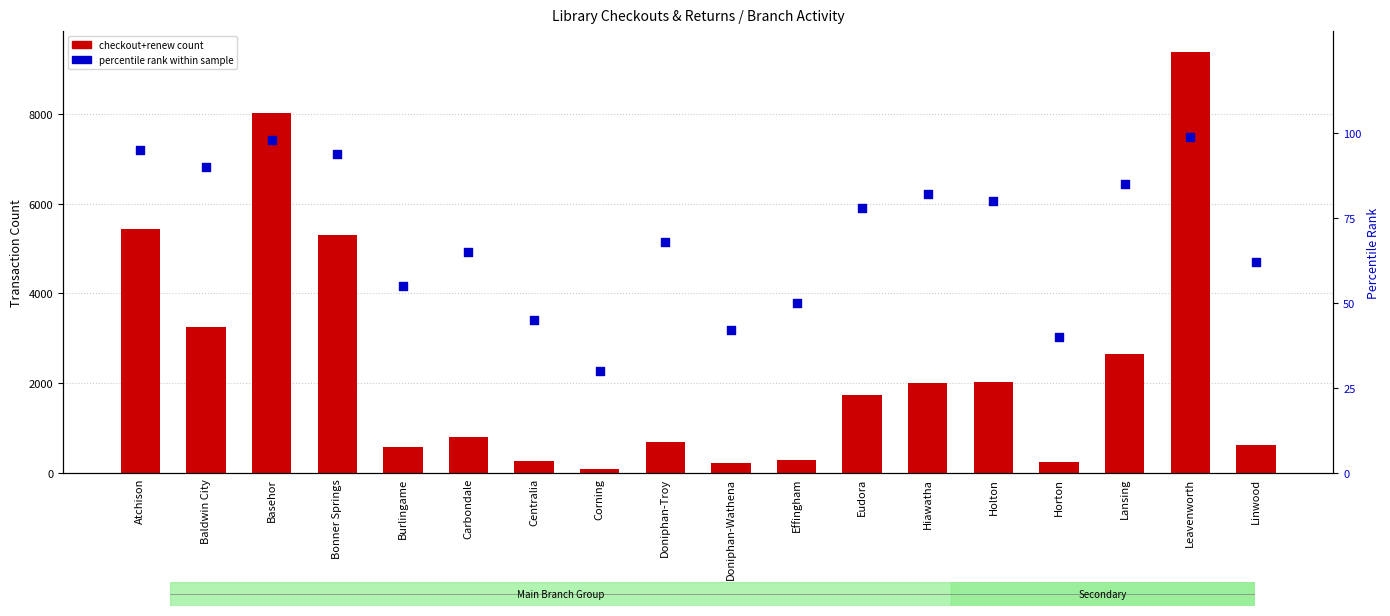

Is the value of checkout+renew at Leavenworth greater than the value of percentile rank at Hiawatha?

Yes